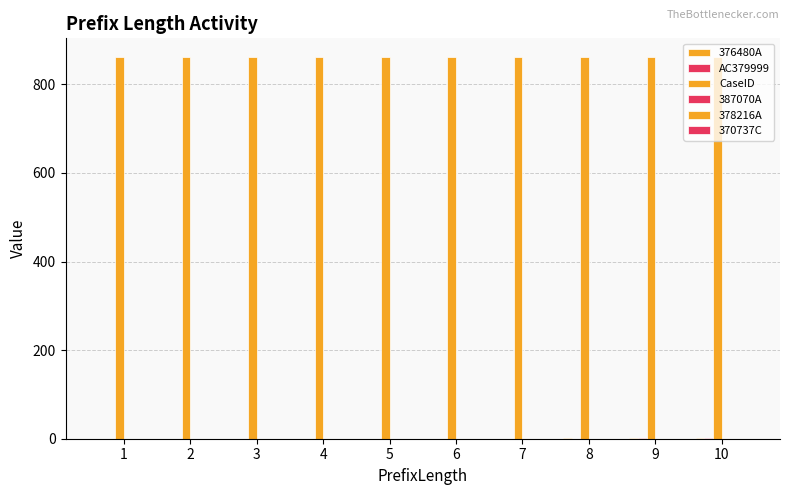

What is the maximum value for AC379999?

1